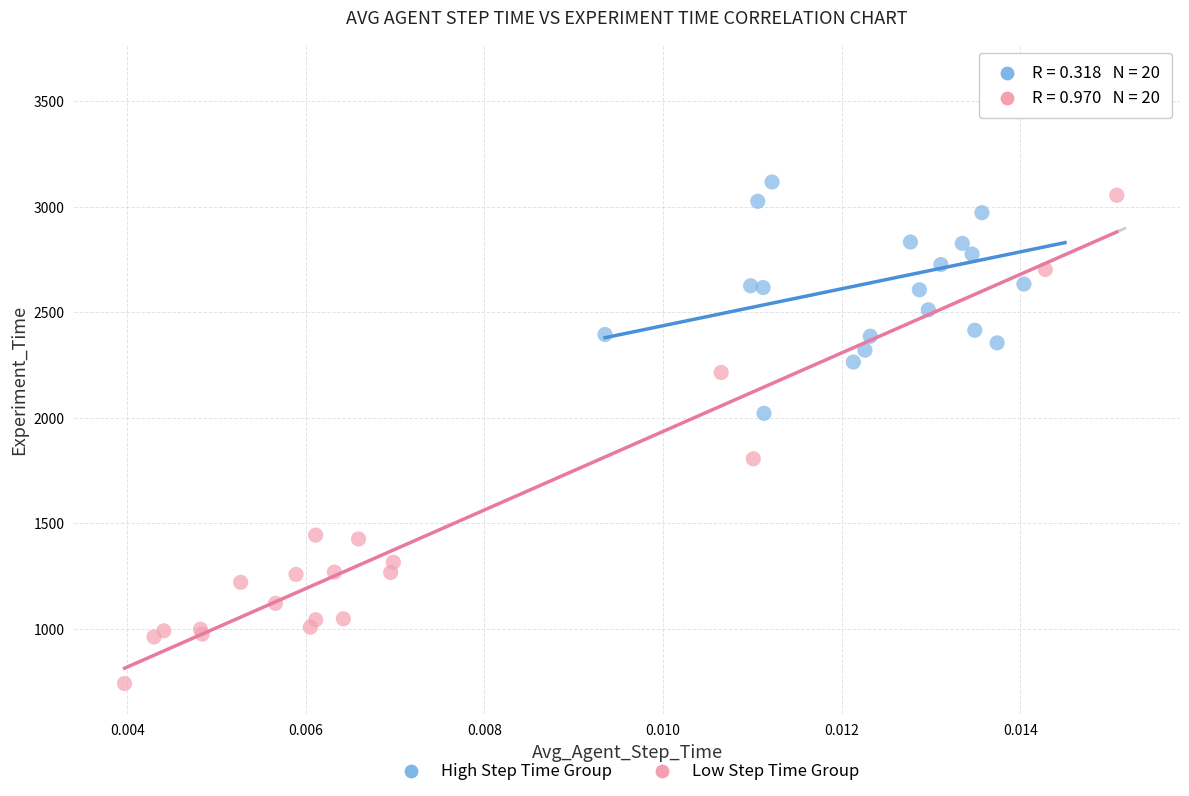

Which series reaches the minimum Y coordinate?

Low Step Time Group